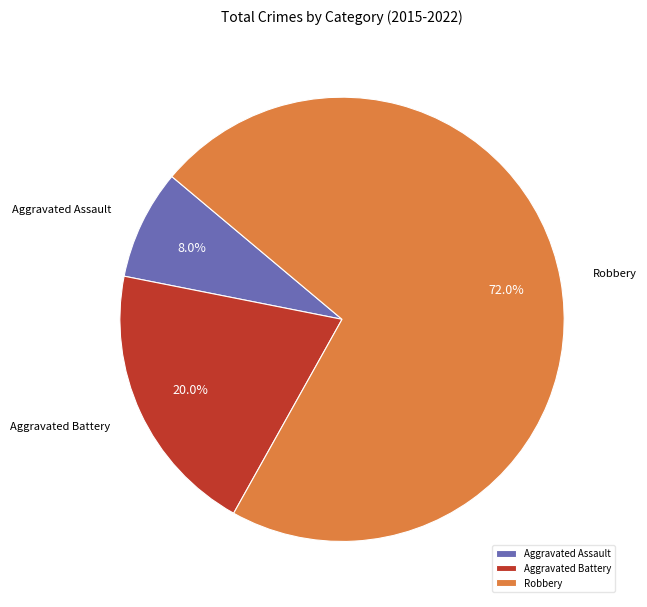

True or false: Robbery accounts for 23% of the total.

False